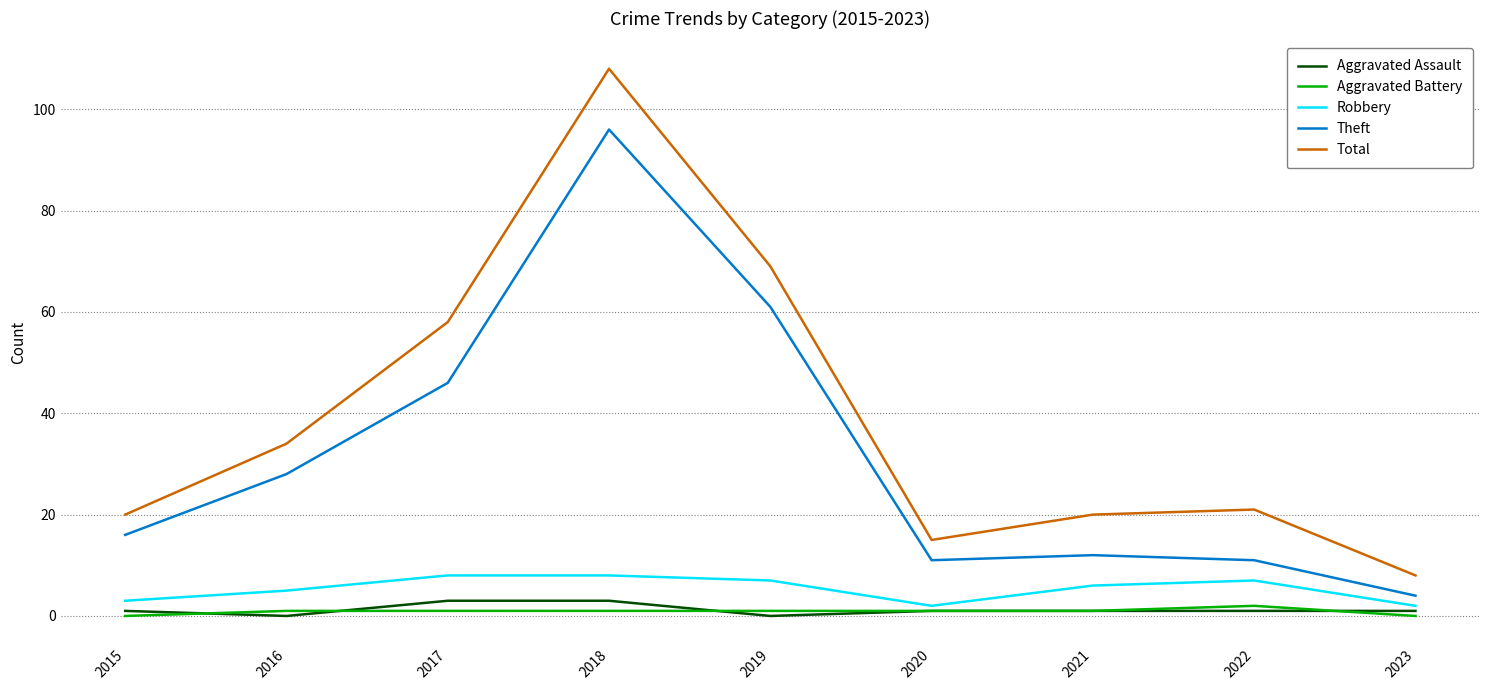

Is the value of Theft at 2016 greater than the value of Total at 2020?

Yes